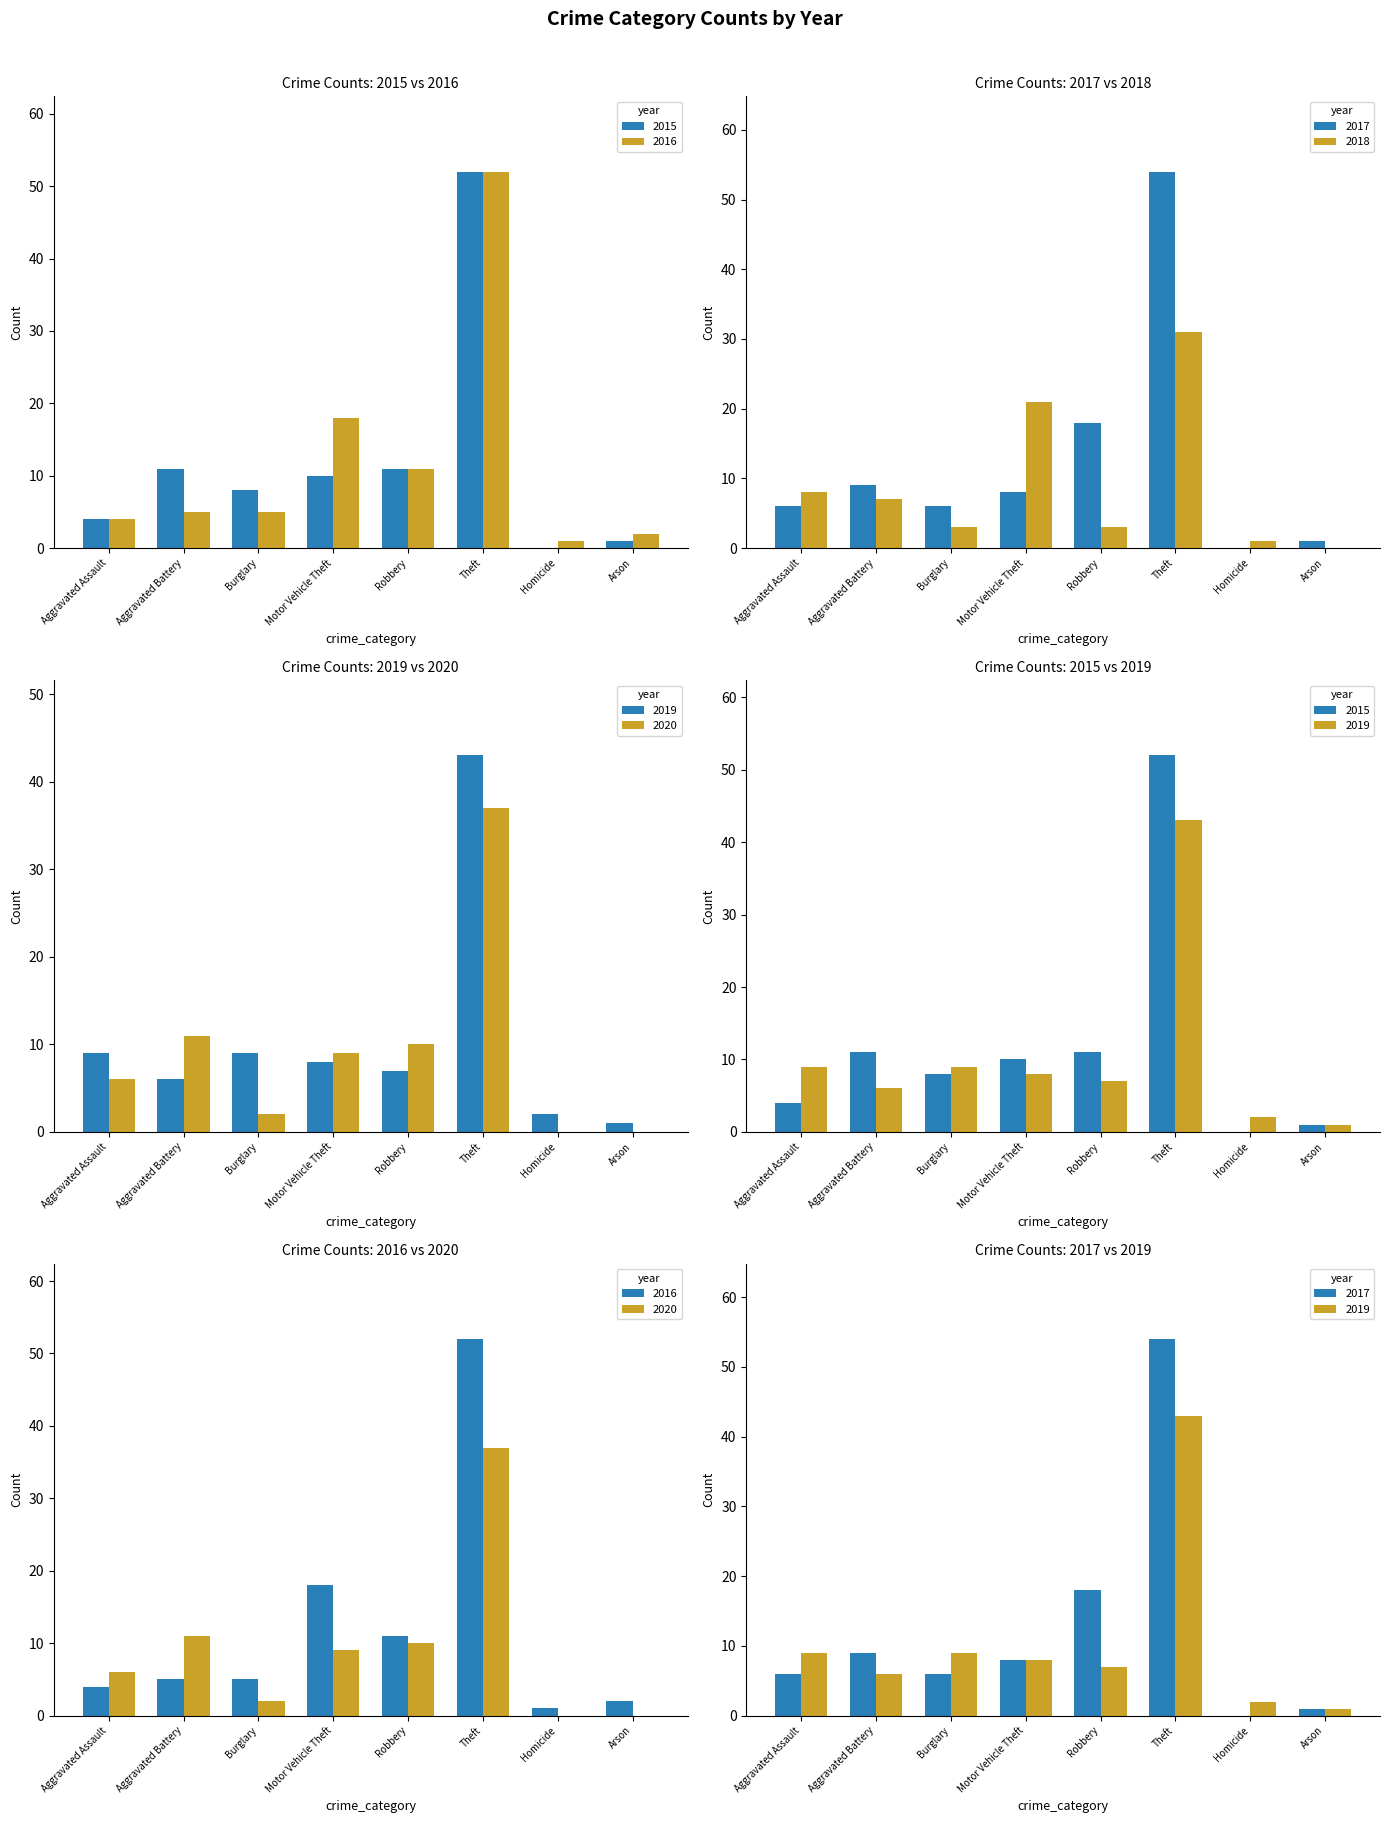

Which series has the largest range (max minus min)?

2017